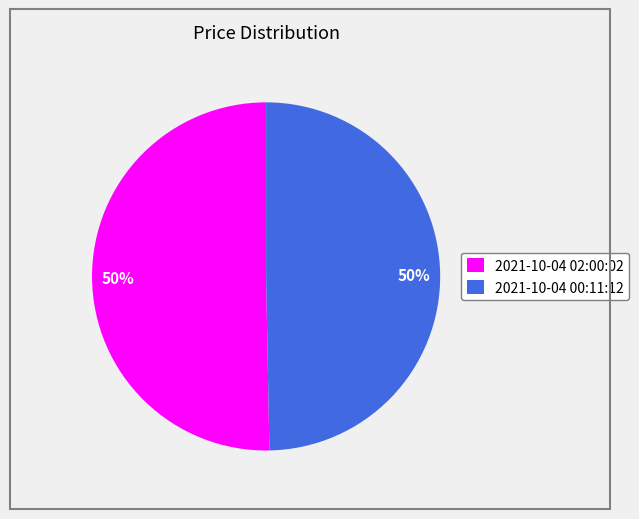

To the nearest percent, what percentage of the pie is 2021-10-04 00:11:12?

50%